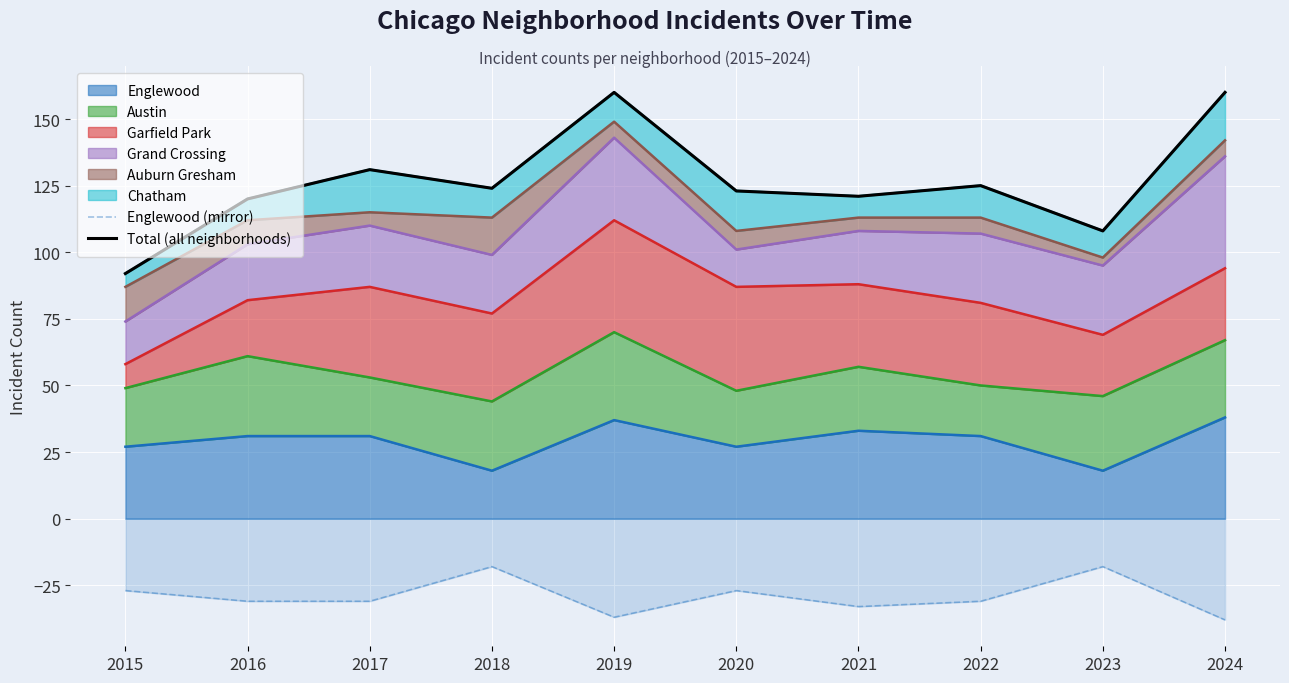

True or false: Englewood (mirror) has a value of -49 at 2022.

False